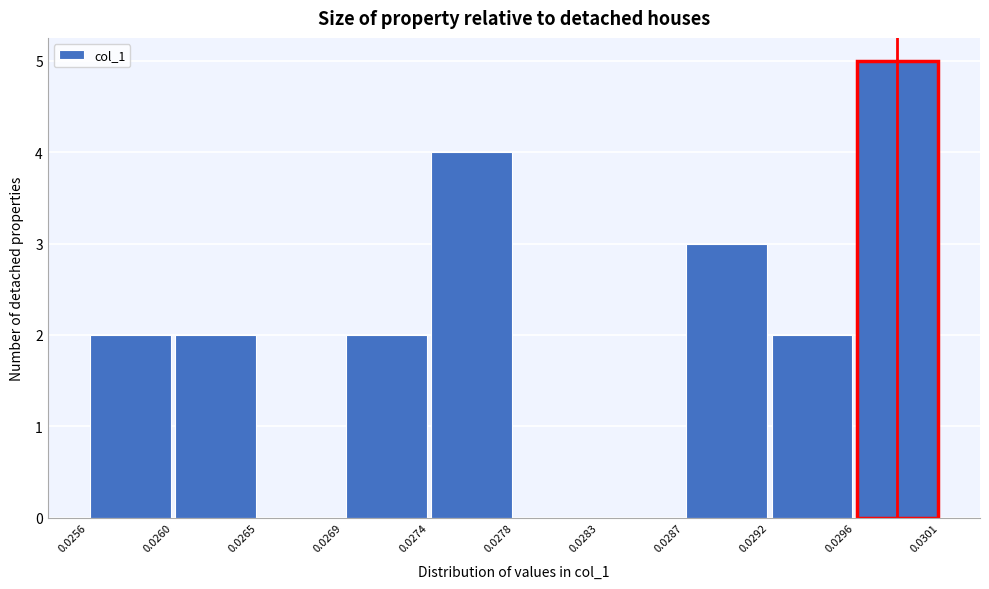

Reading left to right, list every bar in this chart as the range it spans on the x-axis followed by its height. The values are not printed on the chart, so give them approximately, as read against the axis.

0.0256 to 0.0260: 2
0.0260 to 0.0265: 2
0.0265 to 0.0269: 0
0.0269 to 0.0274: 2
0.0274 to 0.0278: 4
0.0278 to 0.0283: 0
0.0283 to 0.0287: 0
0.0287 to 0.0292: 3
0.0292 to 0.0296: 2
0.0296 to 0.0301: 5